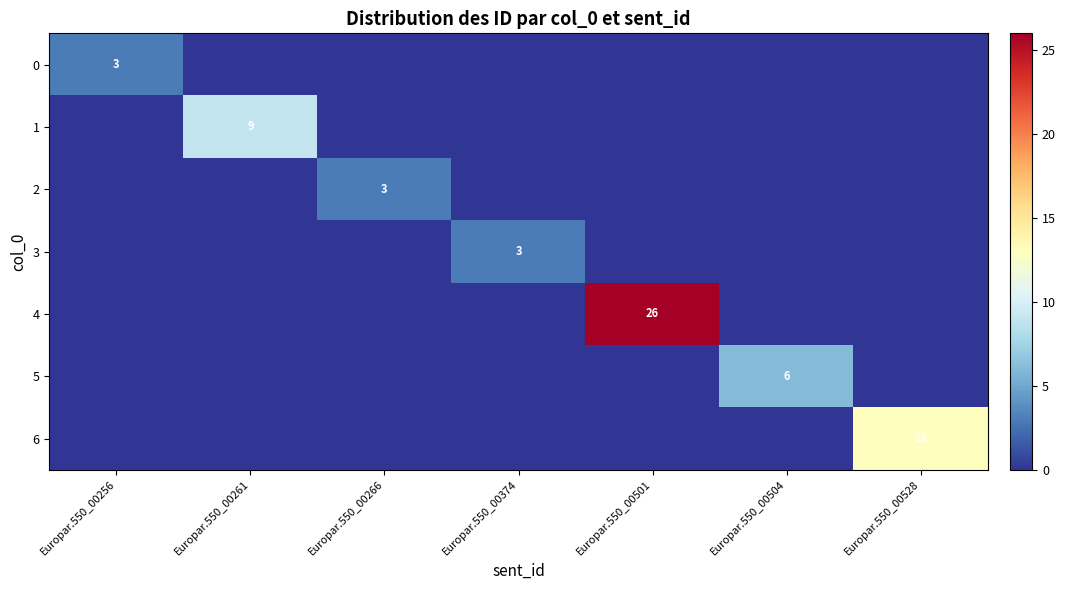

Which category has the lowest value in the 3 series?

Europar.550_00256